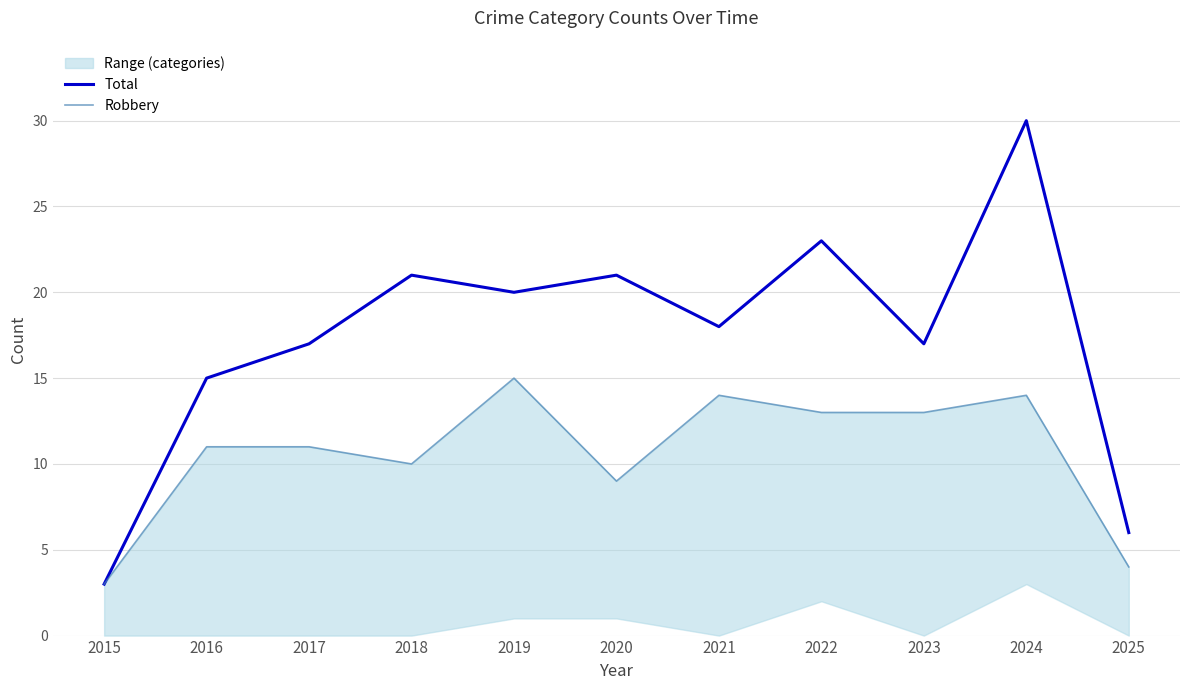

Between 2020 and 2016, which is larger?

2020